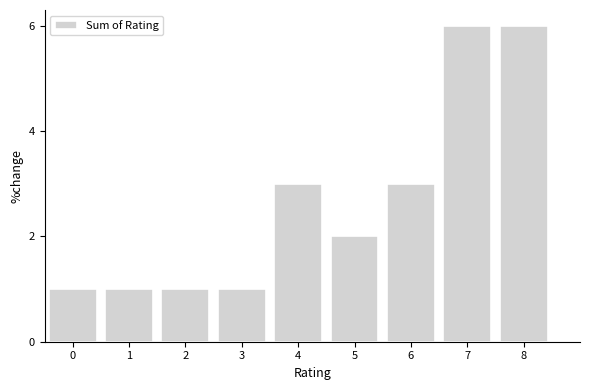

Reading left to right, list all the values displayed in this chart.

1	1	1	1	3	2	3	6	6